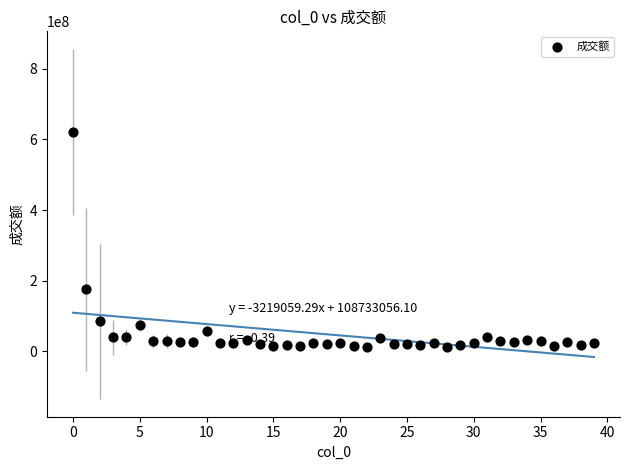

What Y value in the scatter plot is closest to 316975500?

175178000